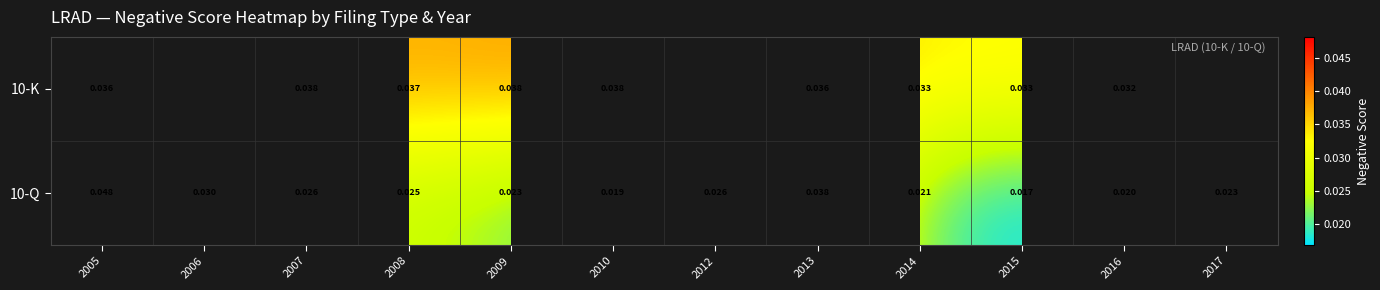

Is the value of 10-Q at 2005 greater than the value of 10-K at 2015?

Yes